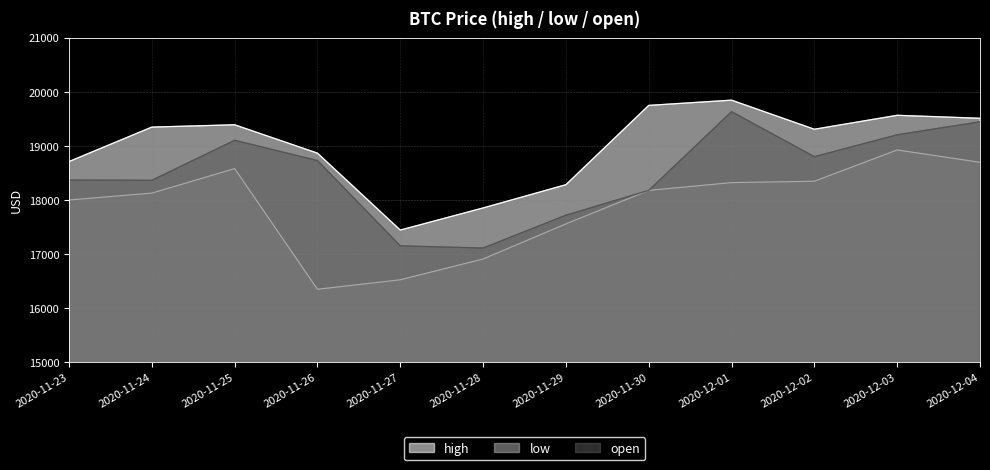

True or false: open and low intersect in this chart.

False